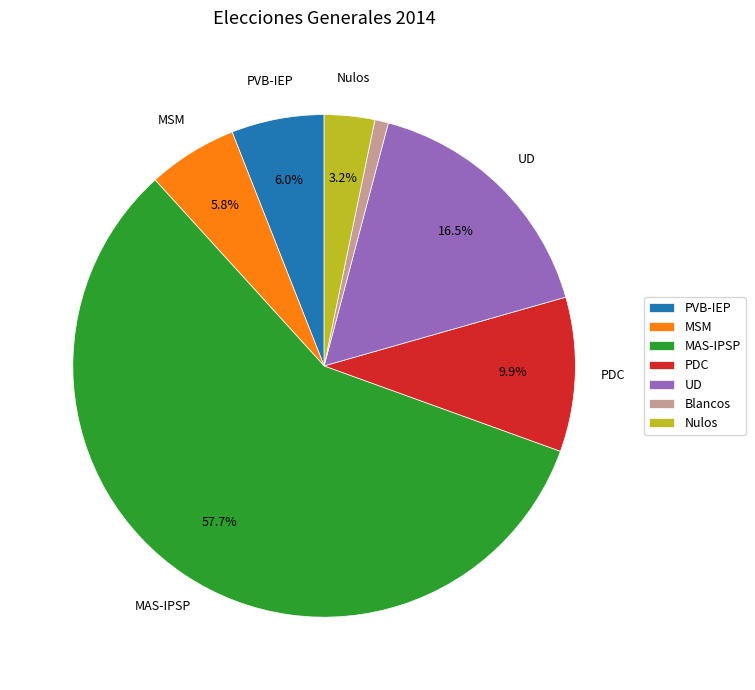

Which category has the biggest portion of the pie?

MAS-IPSP